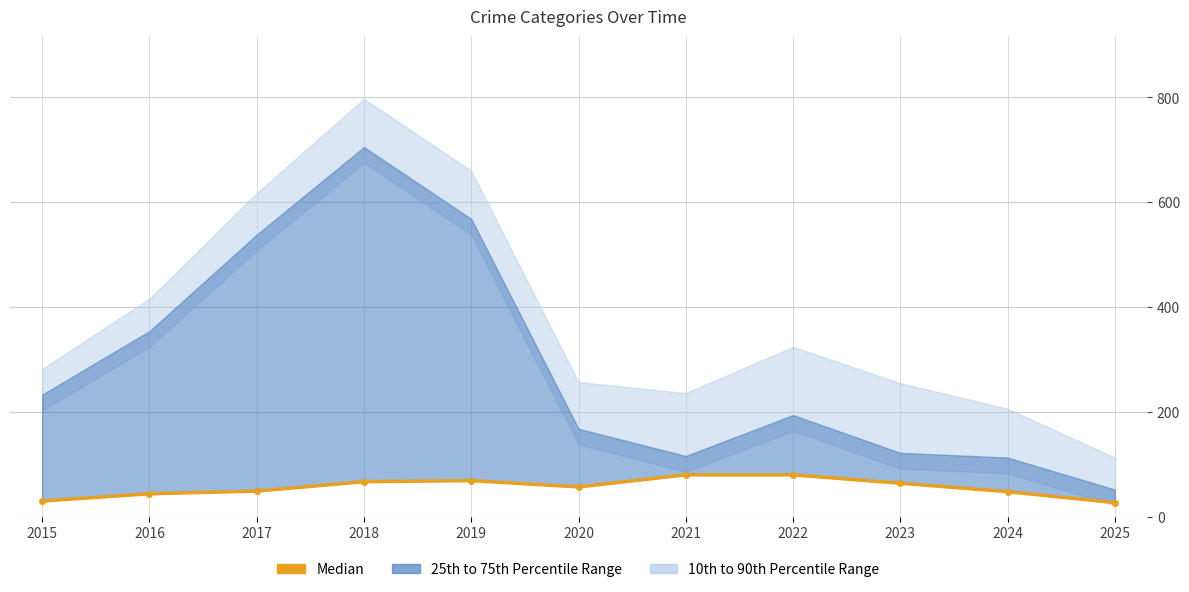

How many lines are shown in the chart?

1